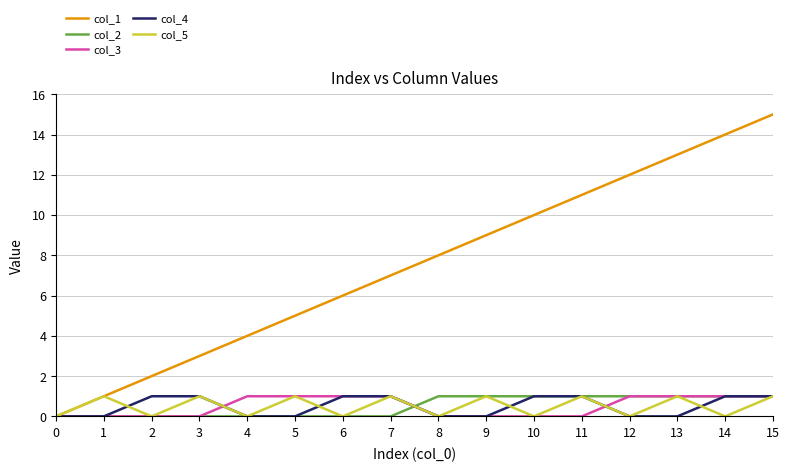

Which series has the widest spread of values?

col_1